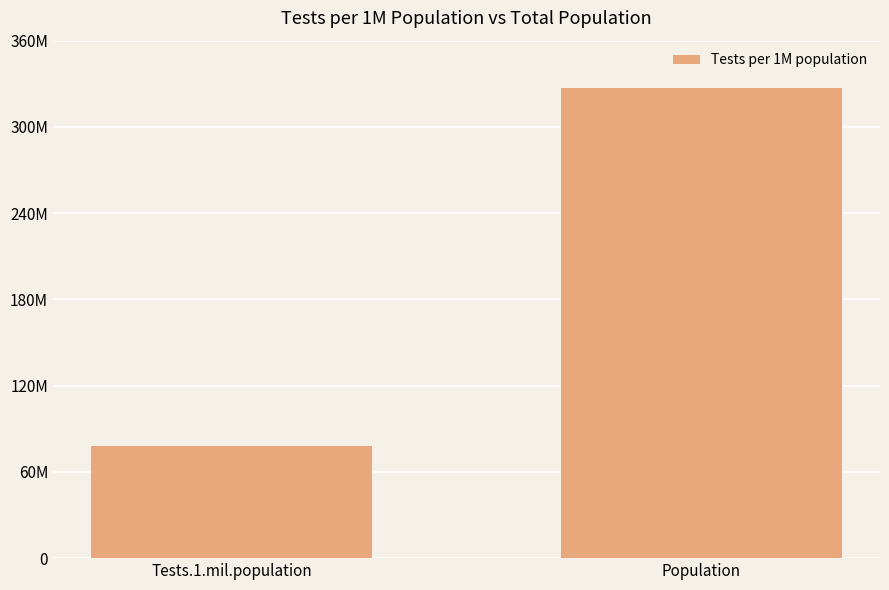

What is the label of the 2nd bar from the left?

Population